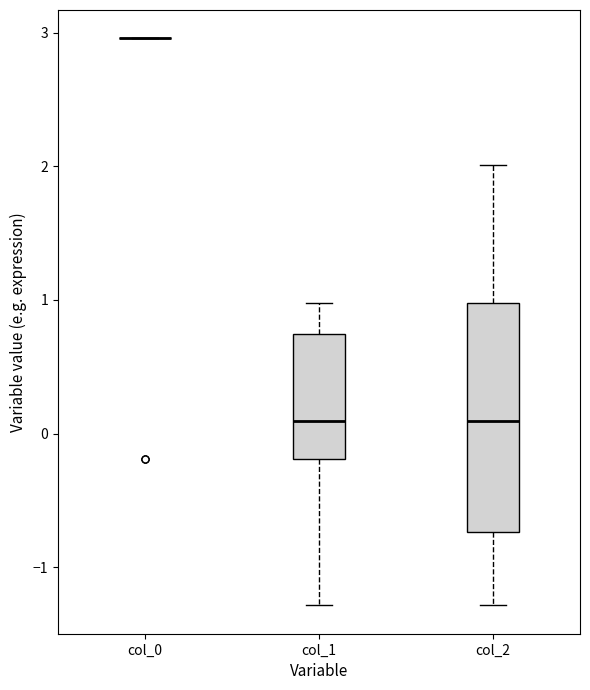

Comparing the boxes themselves (not the whiskers), which one is the tallest?

col_2